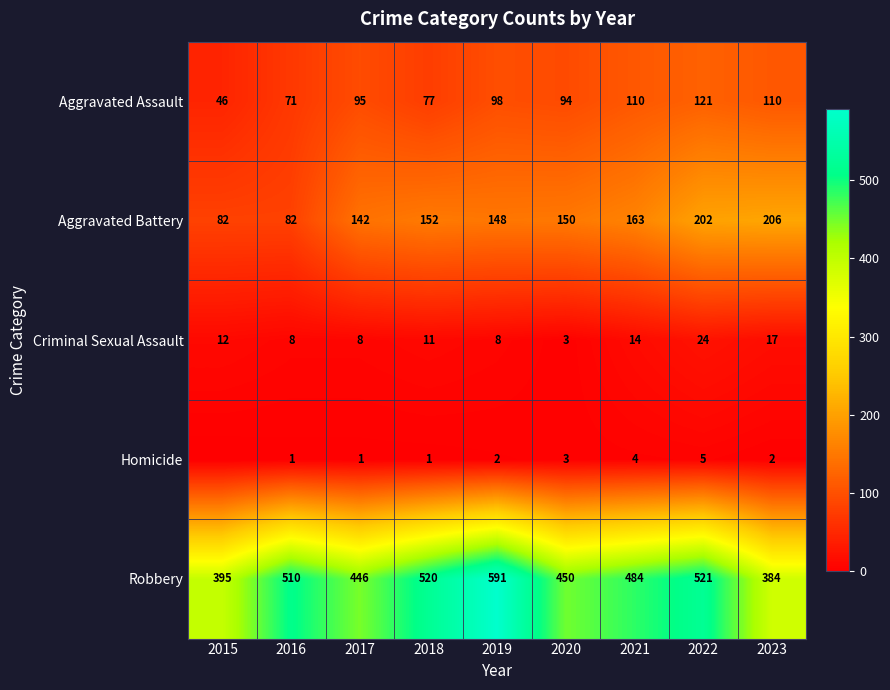

Rank the series at 2017 from highest to lowest value.

Robbery, Aggravated Battery, Aggravated Assault, Criminal Sexual Assault, Homicide